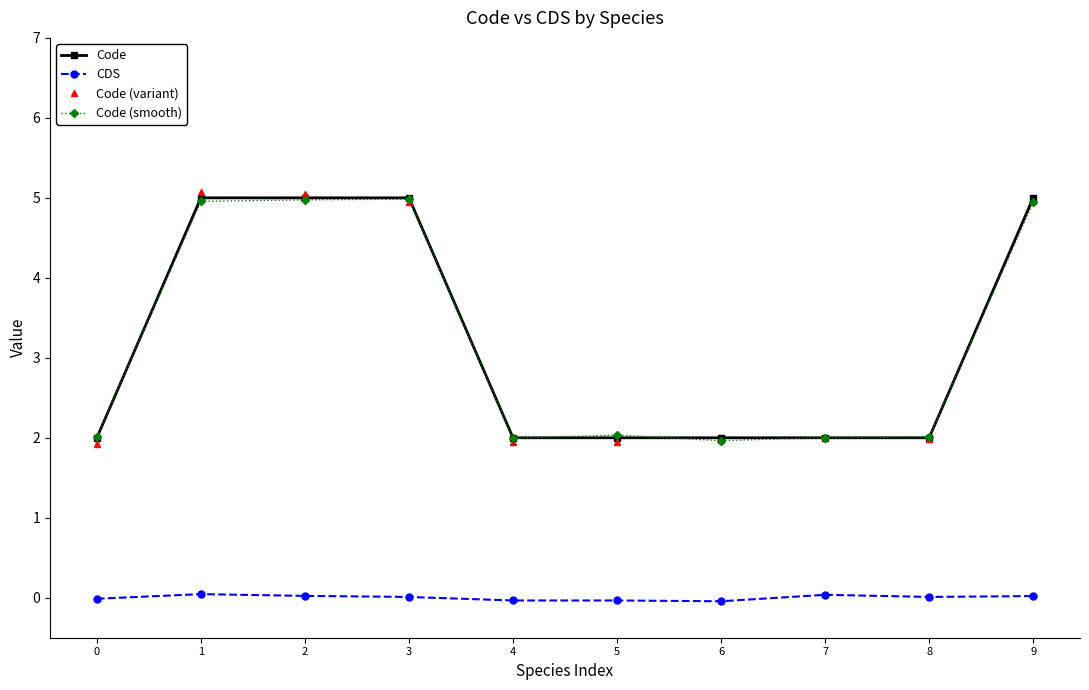

What is the approximate value of Code (variant) at 2?

5.1